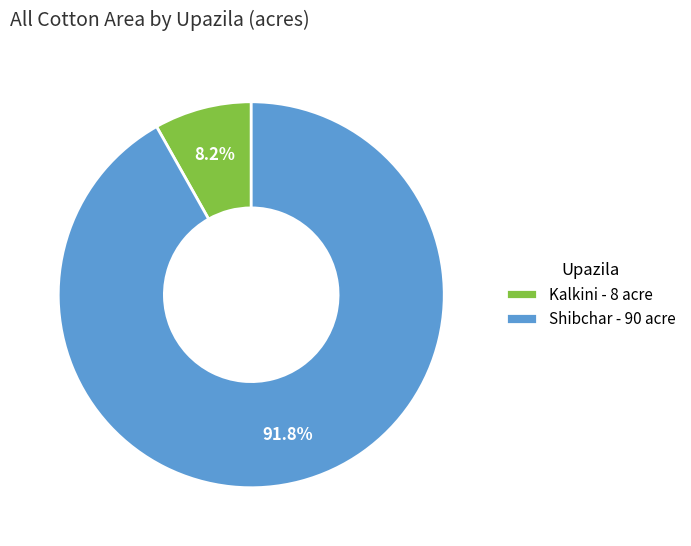

Count the number of slices in the pie.

2